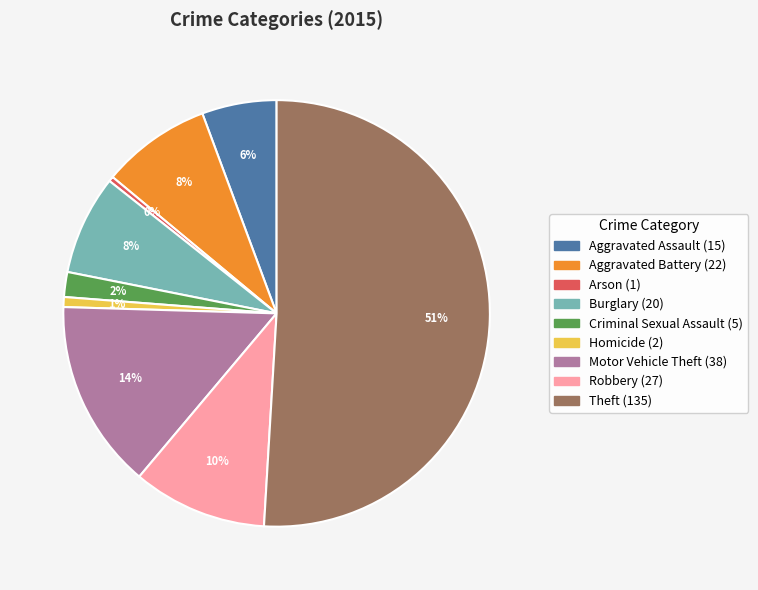

What percentage is the Criminal Sexual Assault slice, to the nearest percent?

2%